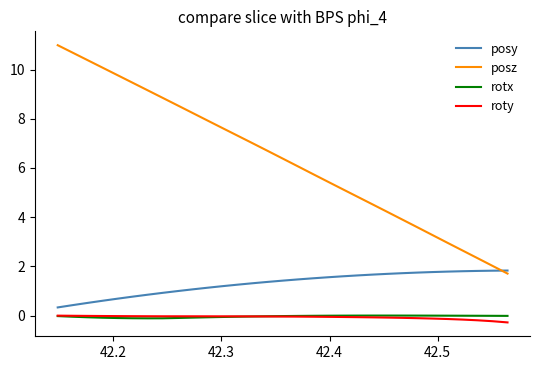

Which series has the widest spread of values?

posz